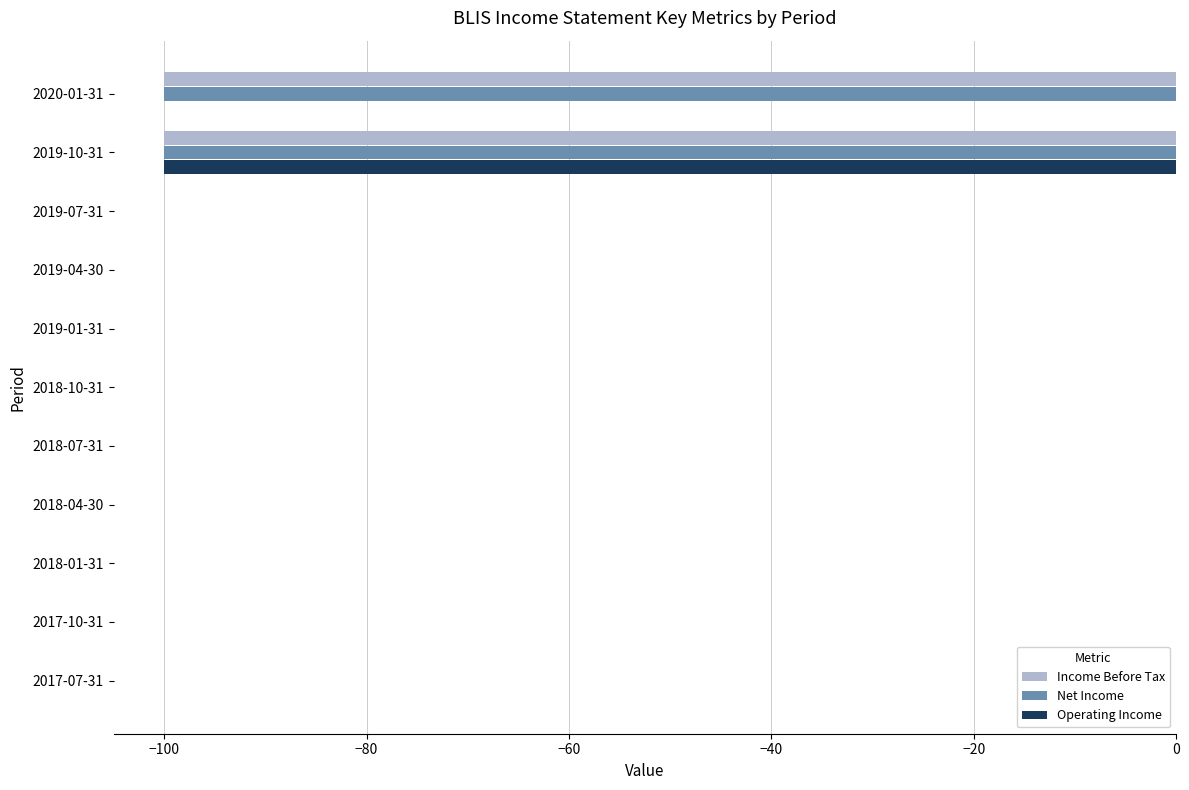

Which series has the largest total across all categories?

Operating Income